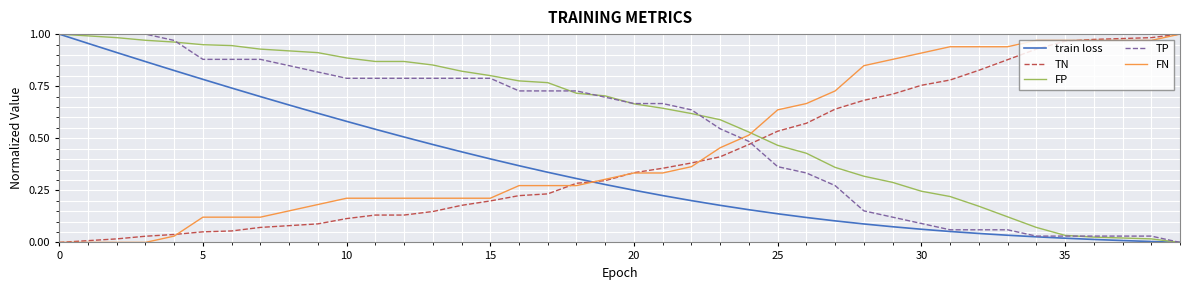

How many intersections are there between TN and TP?

1